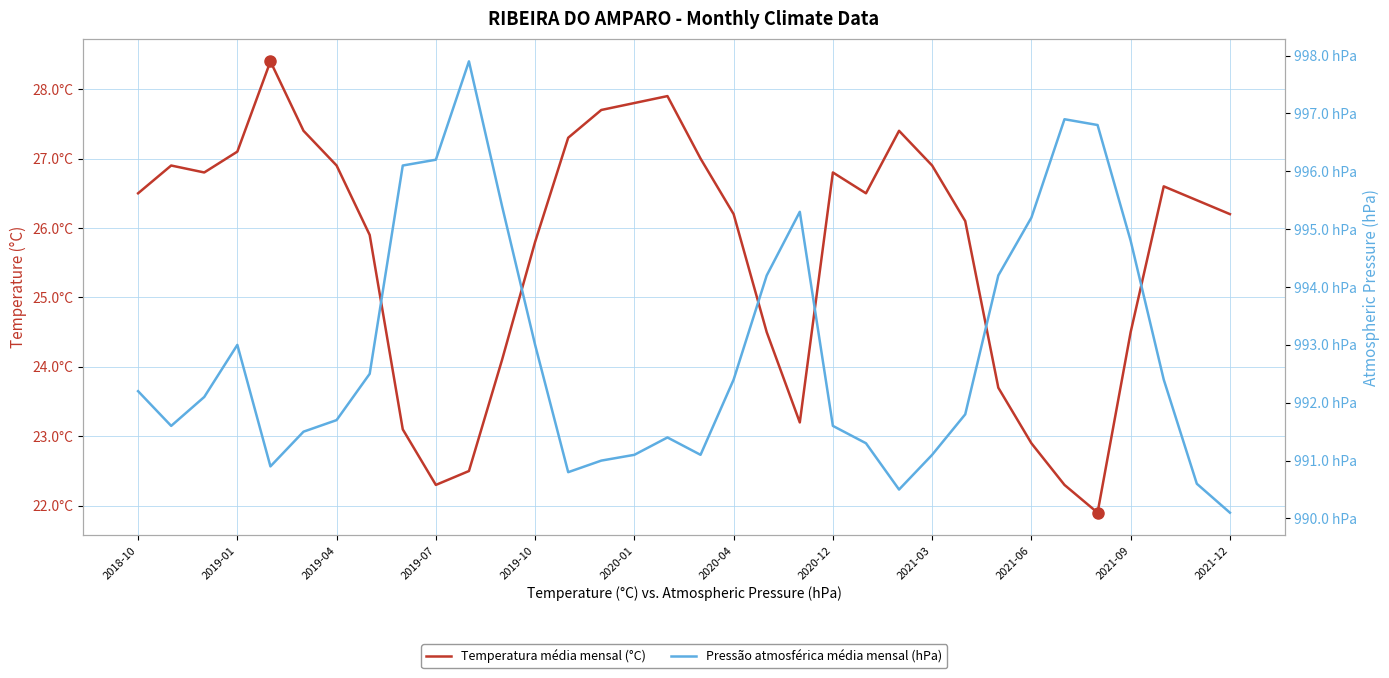

True or false: Pressao_atmosferica_media_mensal_auto_em_mB has more than 1 interior local peaks.

True